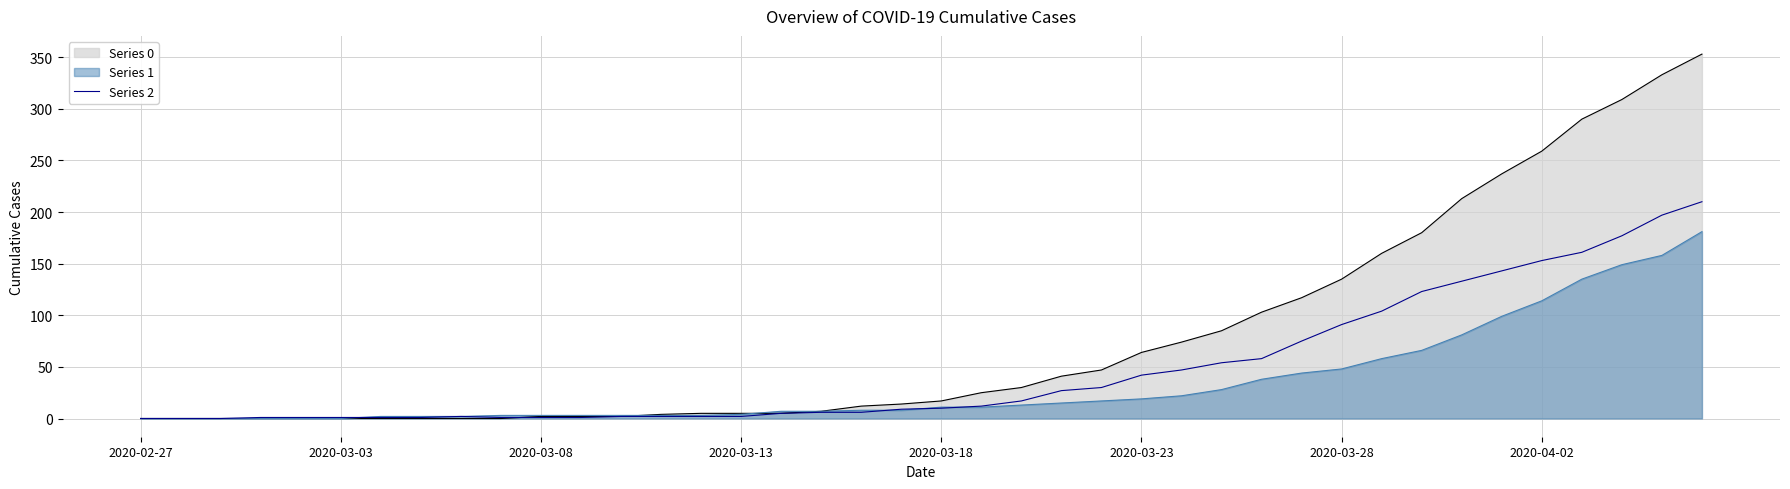

List the series in order of their overall mean, lowest first.

Series 1, Series 2, Series 0